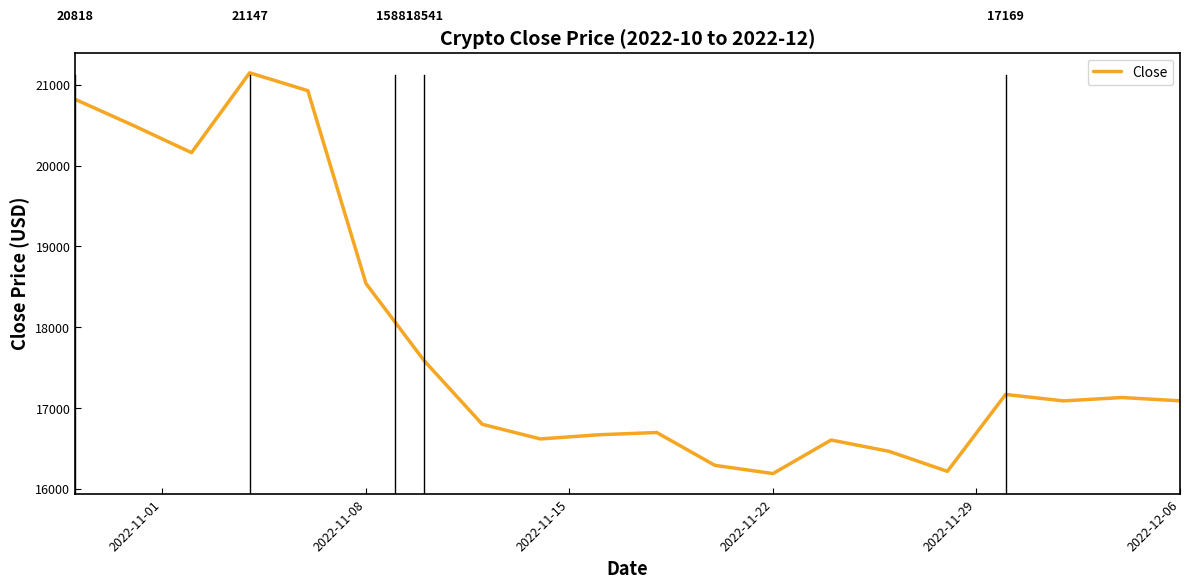

What is the maximum value shown in the chart?

21147.2